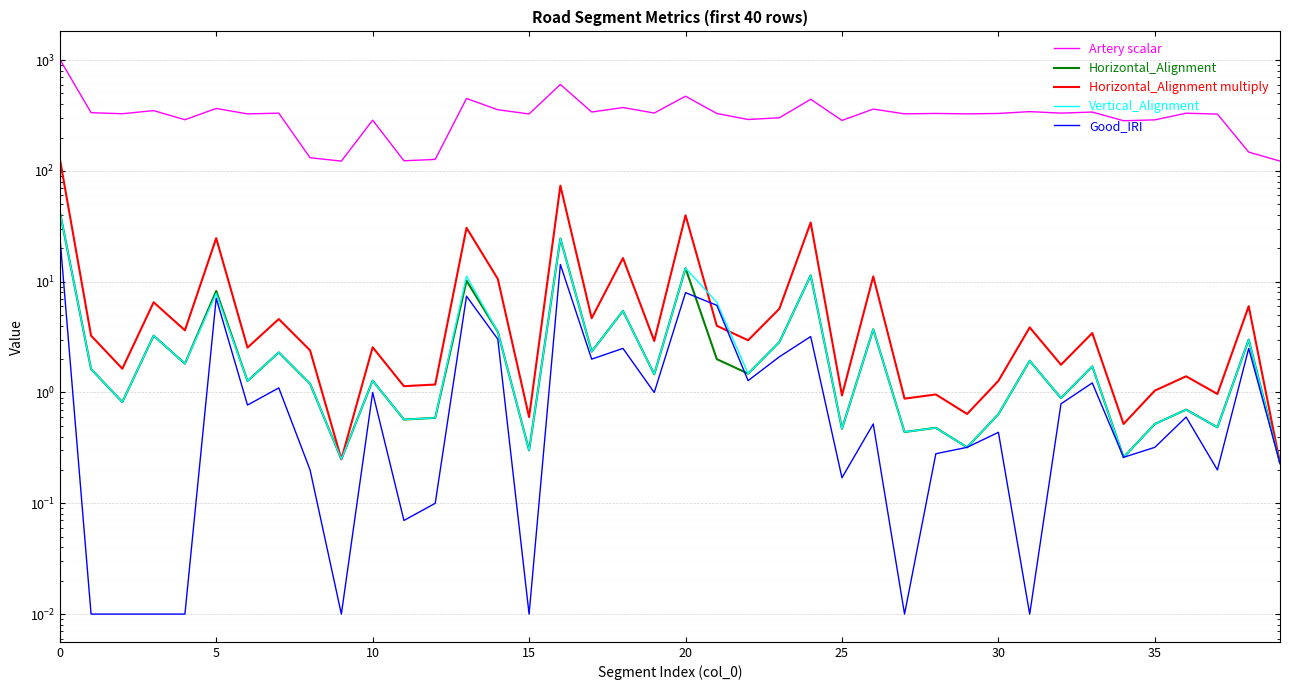

What is the label of the 10th point from the right?

30